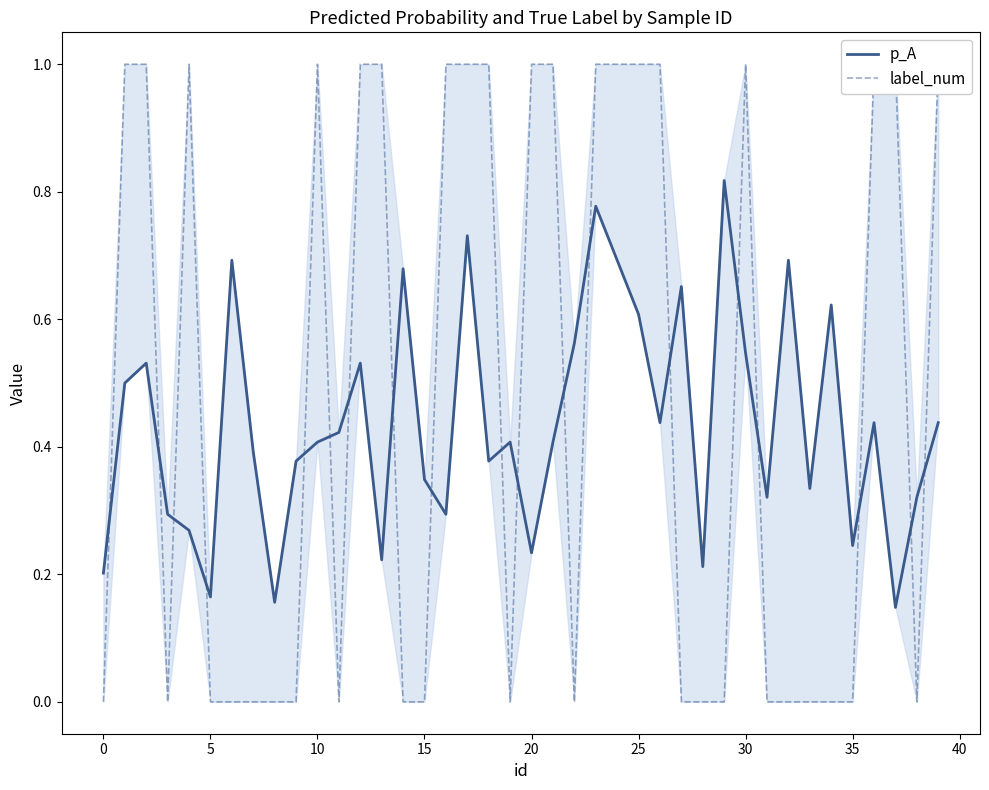

In label_num, how many points are lower than both neighbors (excluding endpoints)?

5